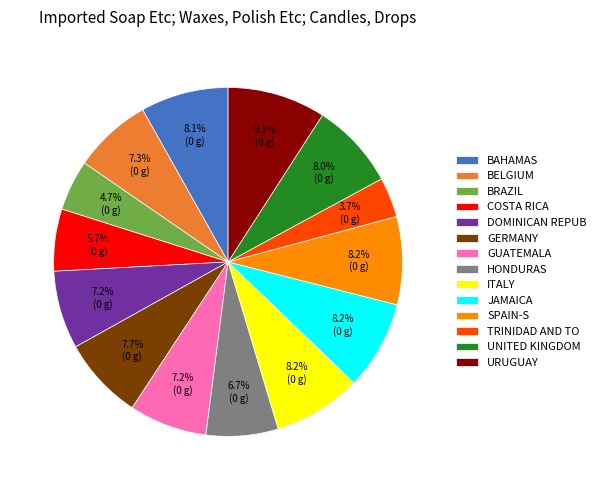

Is there any slice that represents more than half of the pie?

No